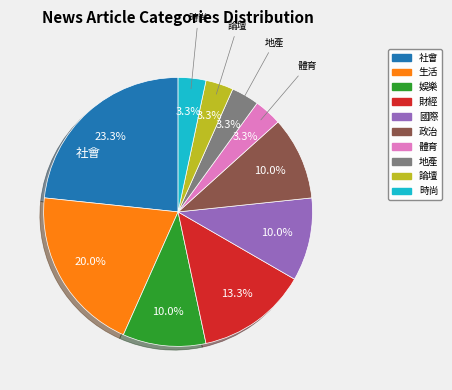

Which slice is the largest?

社會